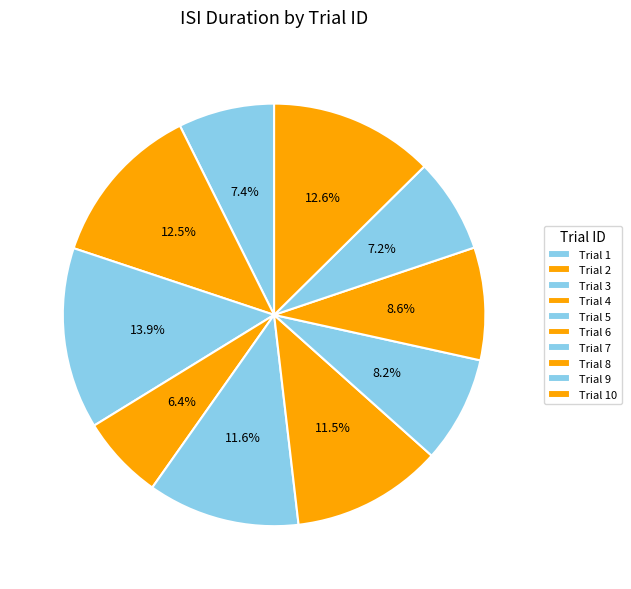

Count the number of slices in the pie.

10